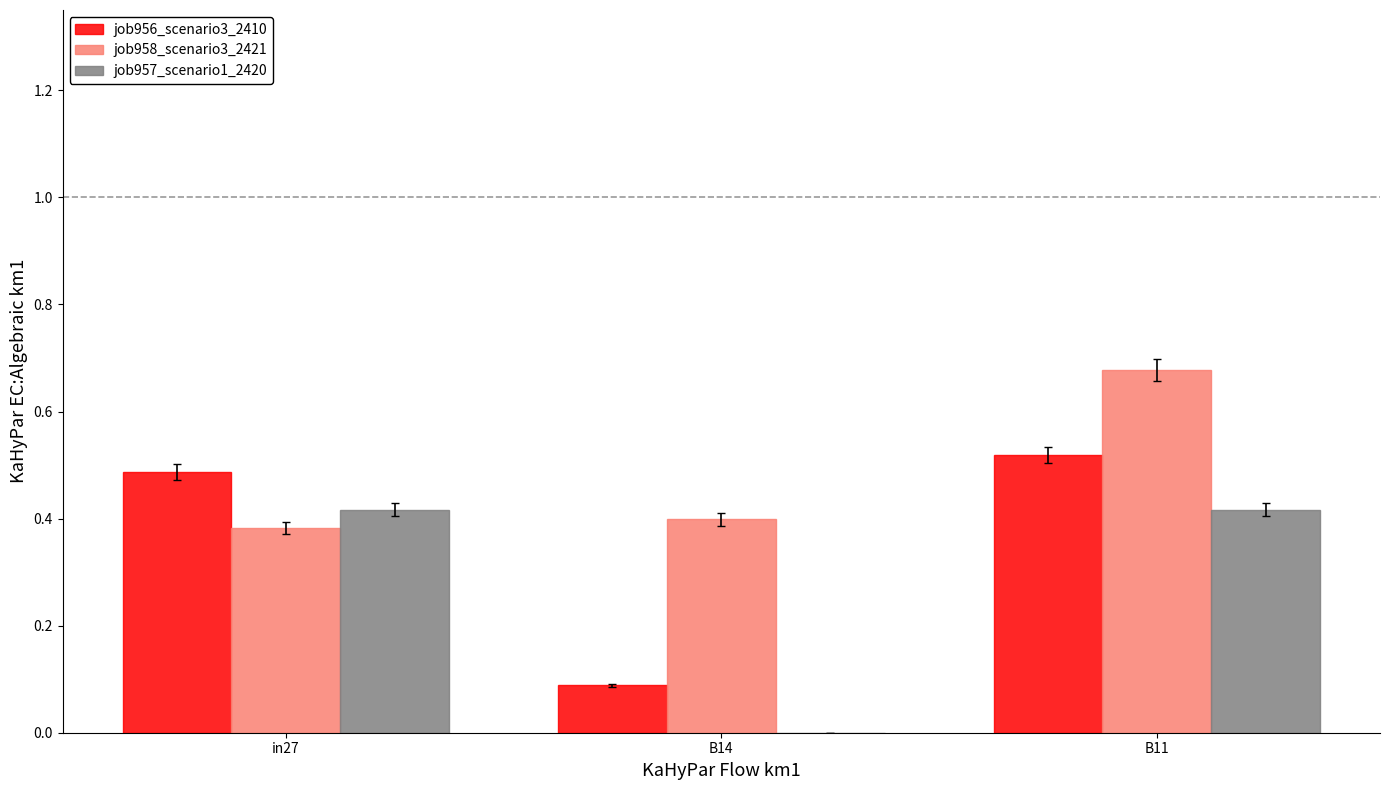

At which label is job956_scenario3_2410 closest to 0?

B14